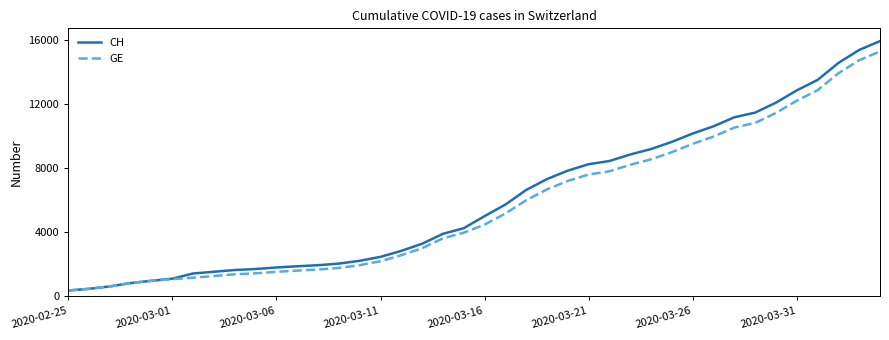

What is the average value of the GE series?

5641